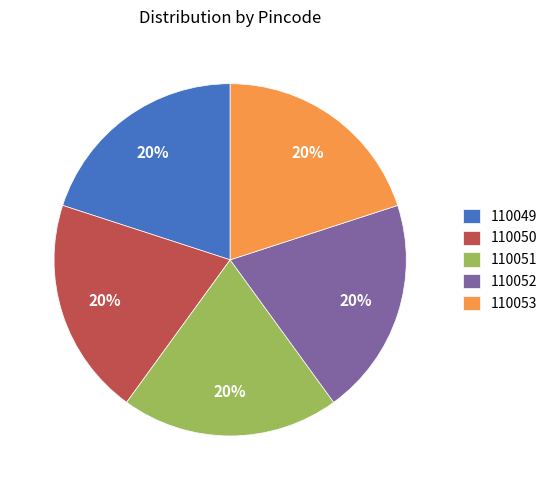

Do 110050 and 110051 together represent more than half of the pie?

No